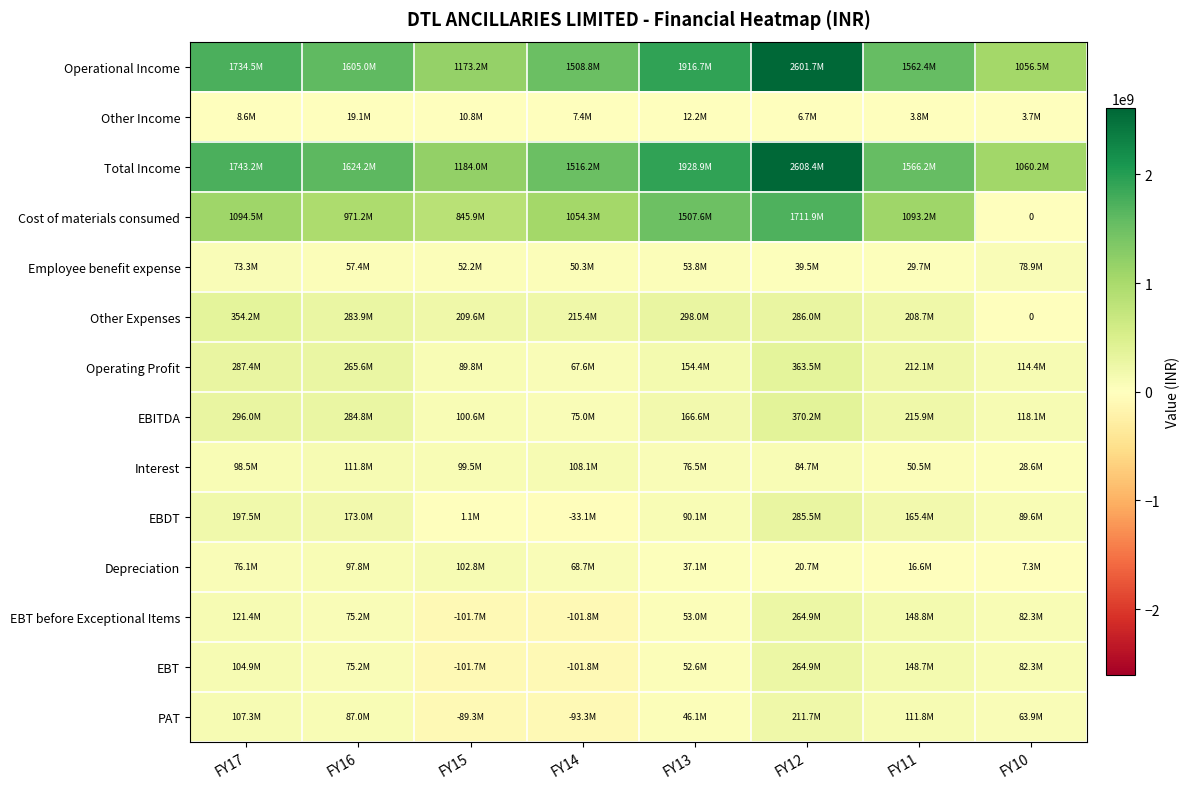

Is it true that Operational Income equals 1168685719 at FY17?

False